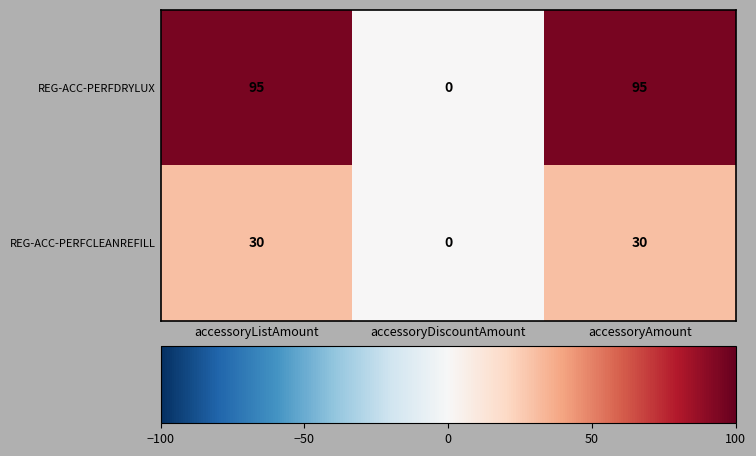

Reading left to right, list all the values displayed in this chart.

REG-ACC-PERFDRYLUX: 95	0	95
REG-ACC-PERFCLEANREFILL: 30	0	30